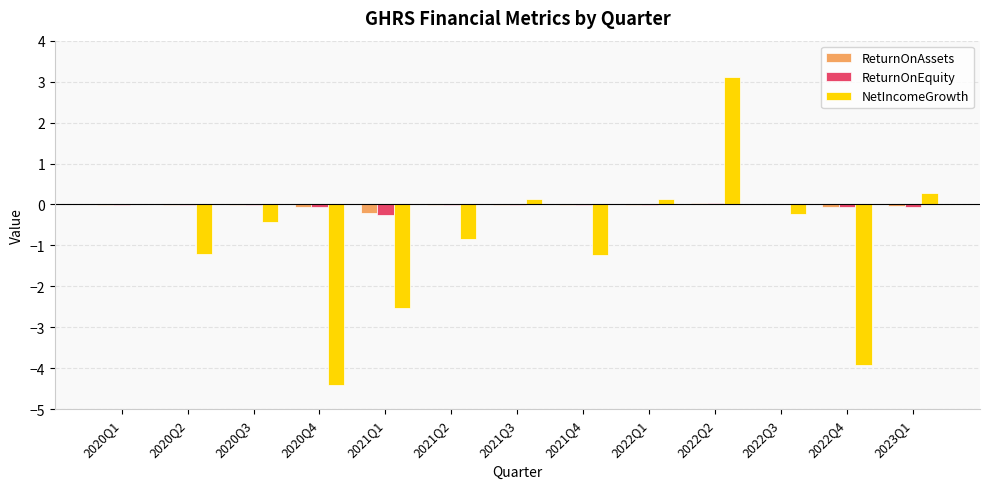

What is the sum of all ReturnOnEquity values?

-0.5